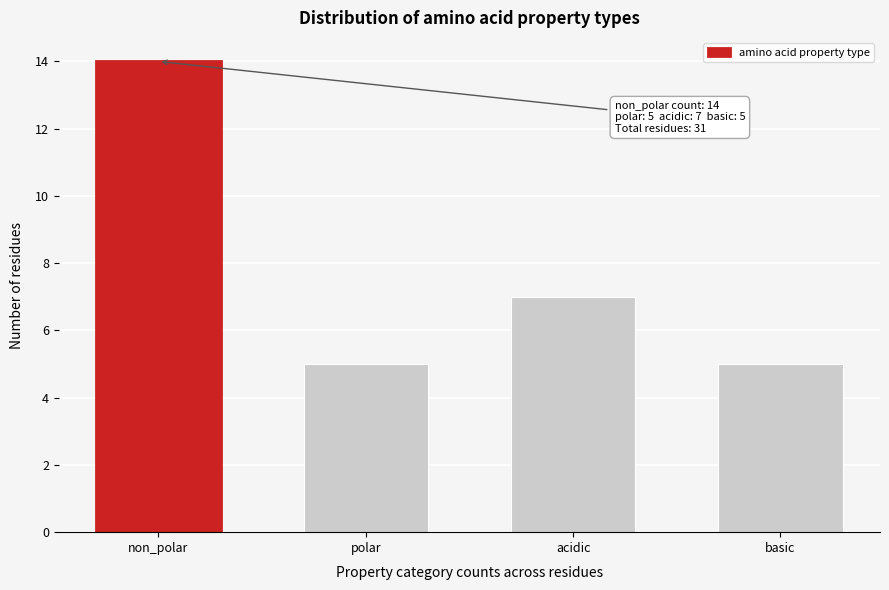

Reading left to right, what are all the values shown in this chart?

non_polar=14	polar=5	acidic=7	basic=5